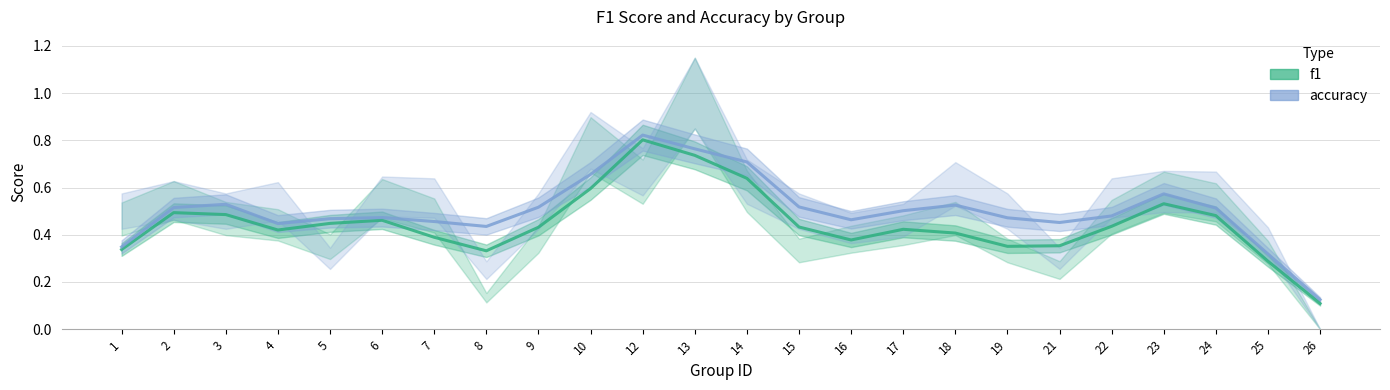

What is the value of the f1 point at the 7th from the left?

0.4